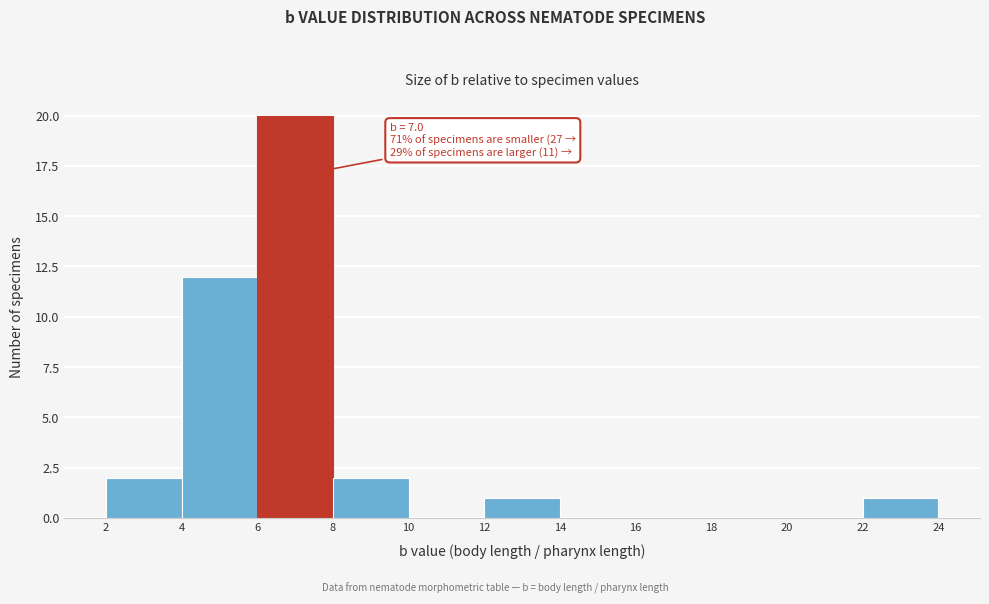

Which range on the x-axis has the tallest bar?

6 to 8